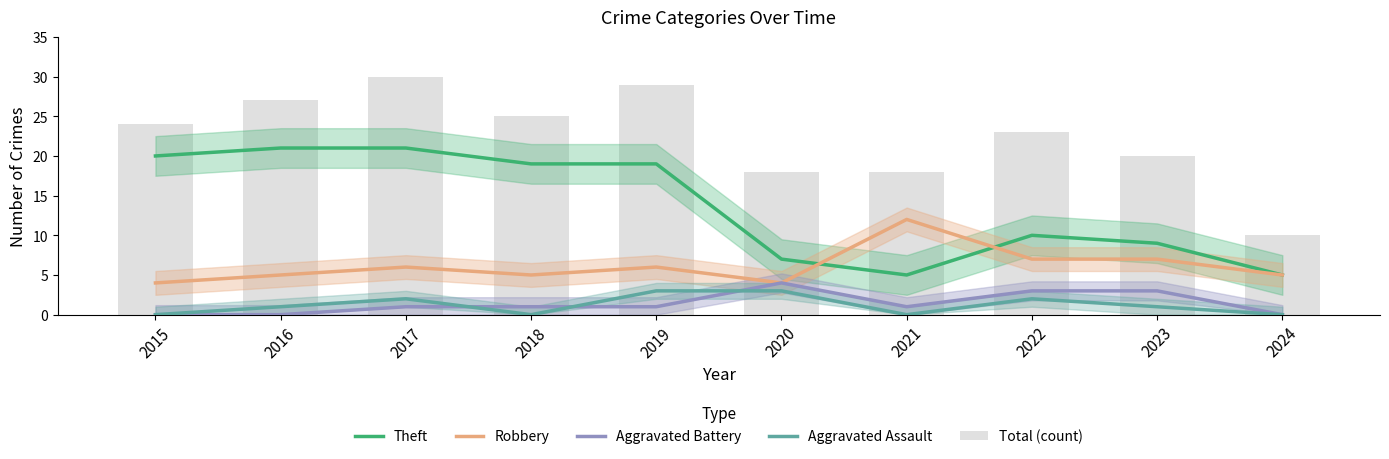

Where is Theft nearest to the value 13?

2022